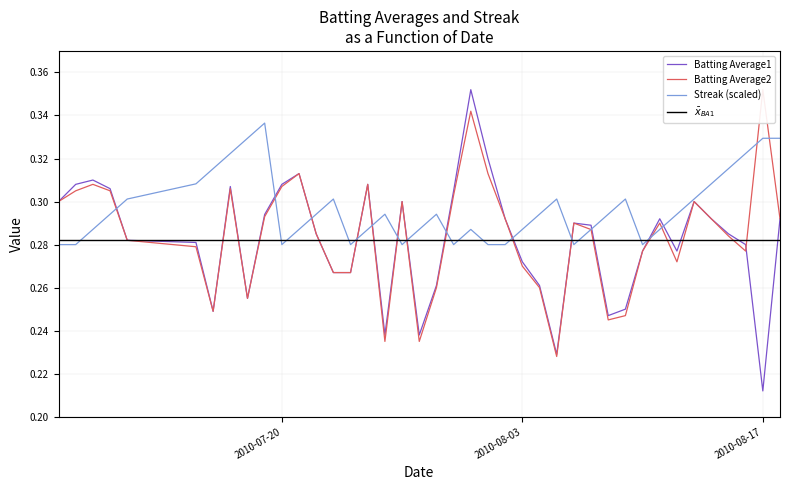

At which label does Batting Average1 reach its minimum?

2010-08-17